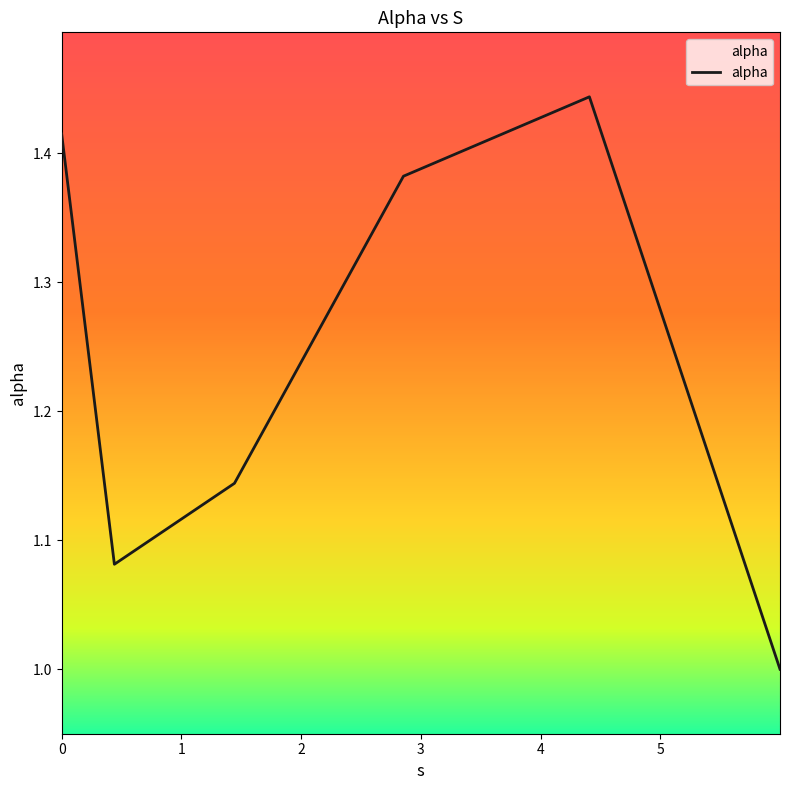

How many lines are shown in the chart?

1